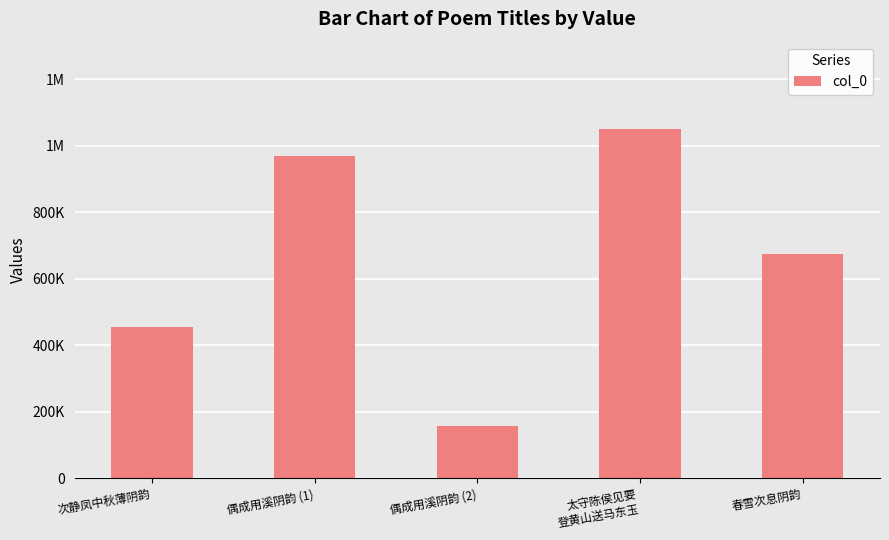

List the labels in order of value, largest first.

太守陈侯见要
登黄山送马东玉, 偶成用溪阴韵 (1), 春雪次息阴韵, 次静凤中秋薄阴韵, 偶成用溪阴韵 (2)